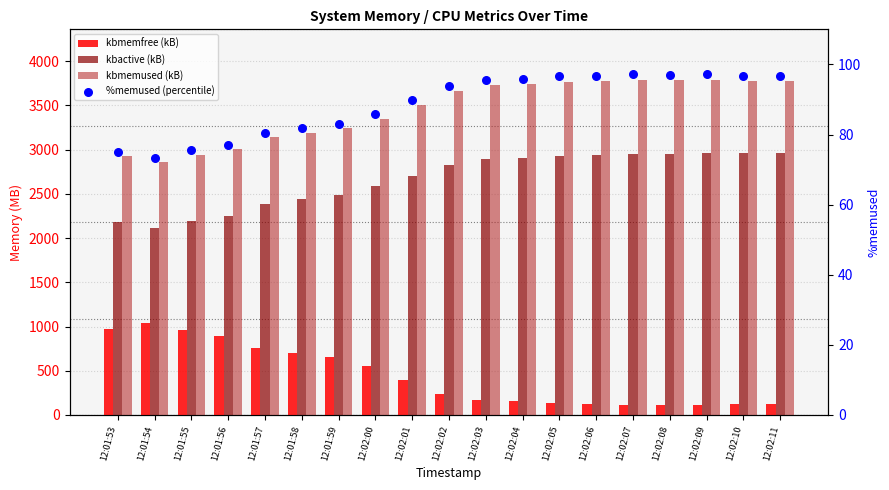

What is the total value across all series at 12:01:54?

6083.4